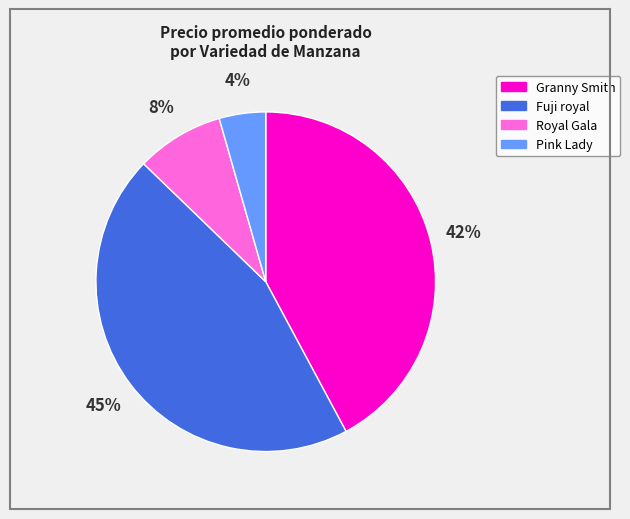

To the nearest percent, what percentage of the pie is Pink Lady?

4%